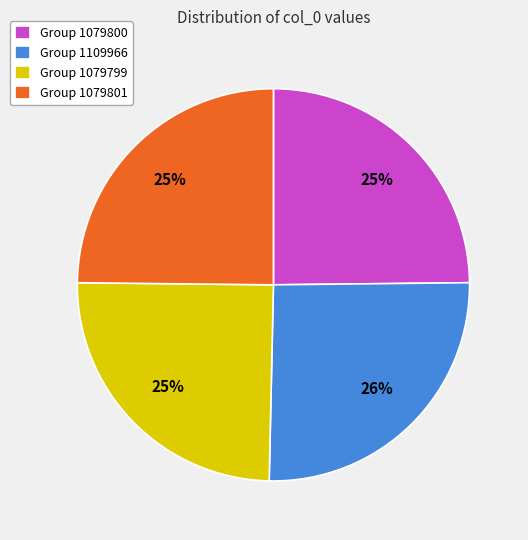

What is the largest slice in the pie chart?

Group 1109966